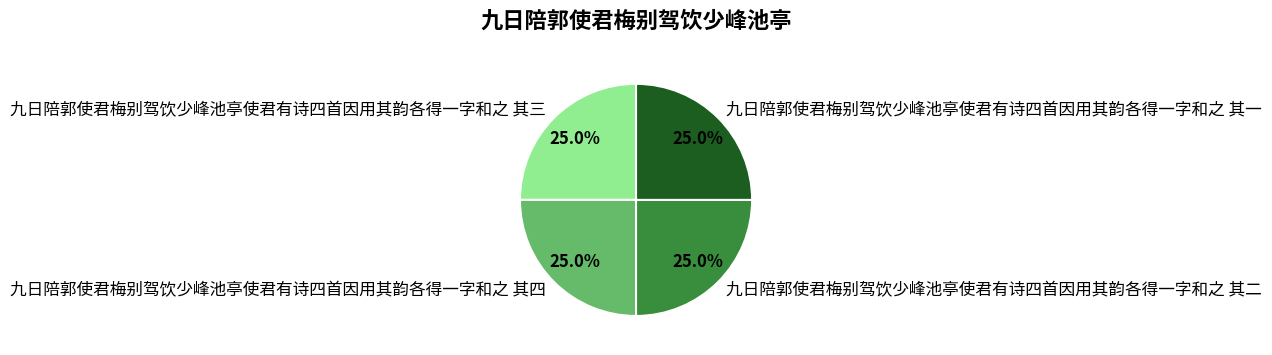

Is 九日陪郭使君梅别驾饮少峰池亭使君有诗四首因用其韵各得一字和之 其三 the majority of the pie?

No